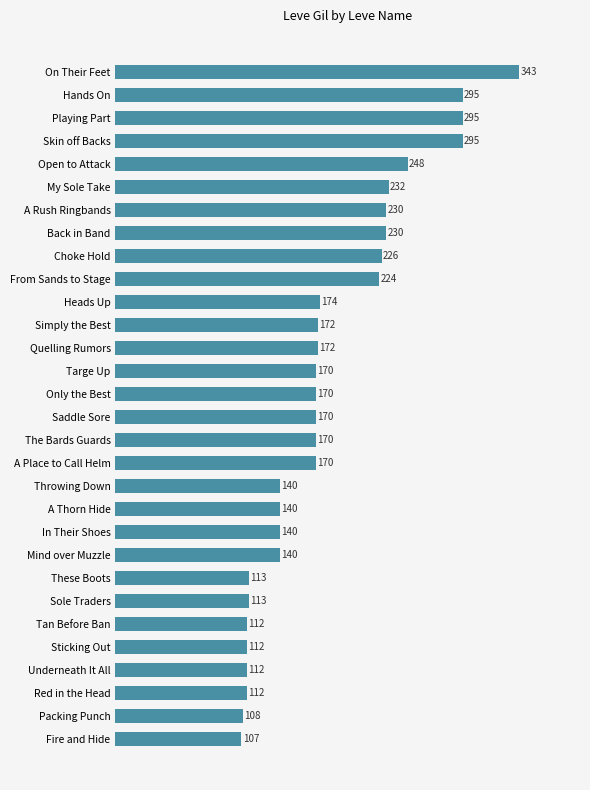

How many categories are shown in the chart?

30